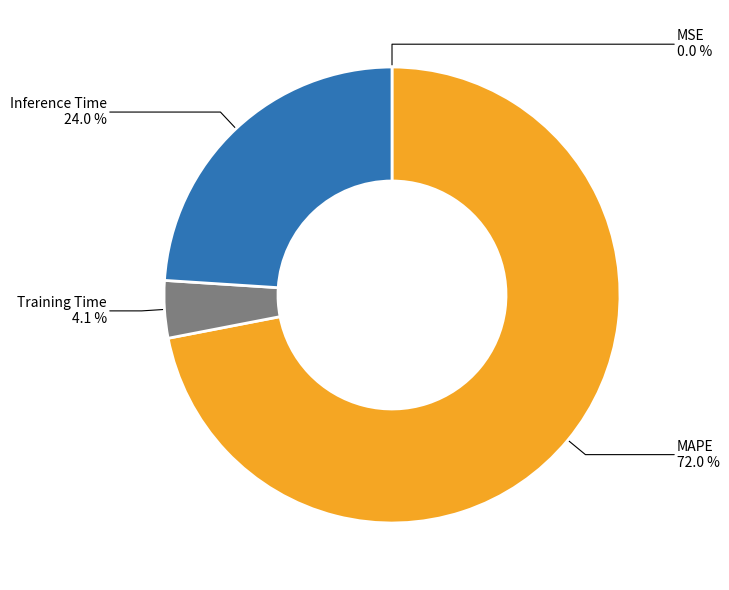

Does any single category account for the majority?

Yes